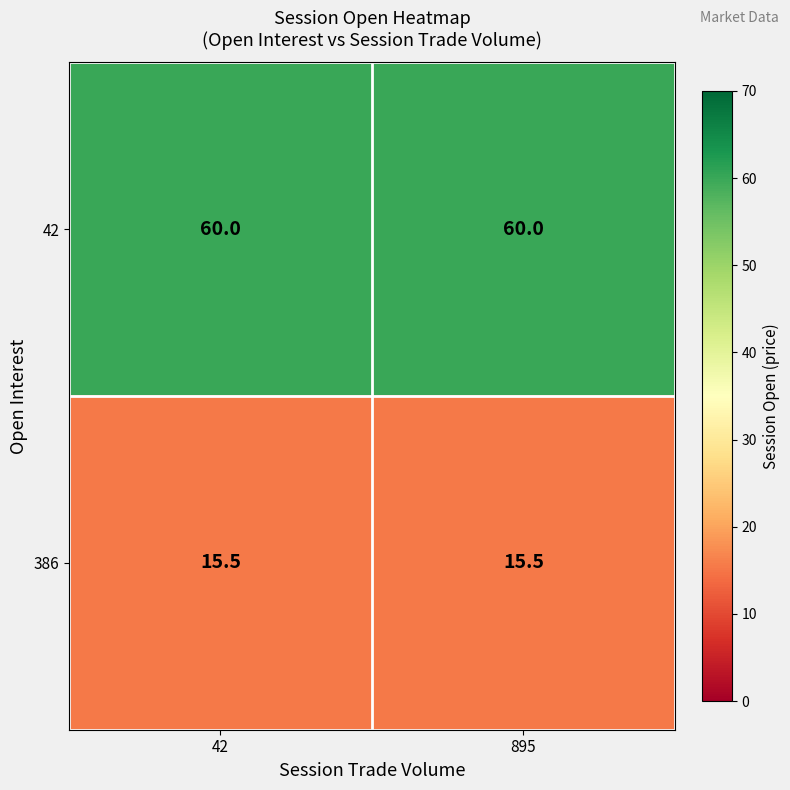

Reading right to left, extract all data points from this chart.

42: 895=60.0	42=60.0
386: 895=15.5	42=15.5